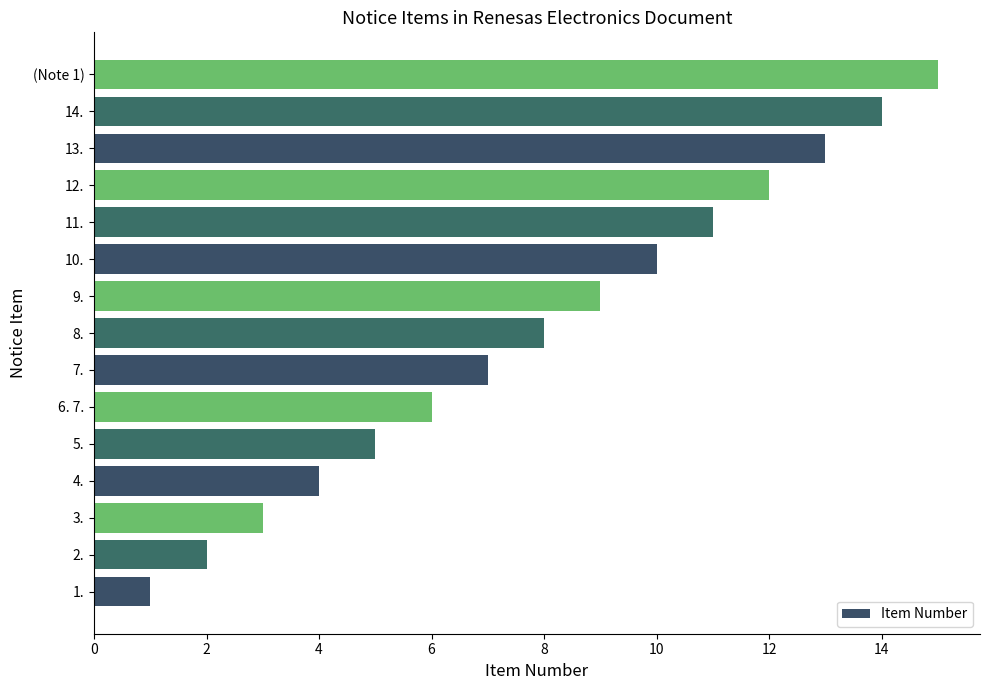

What is the change in value from 3. to 8.?

+5